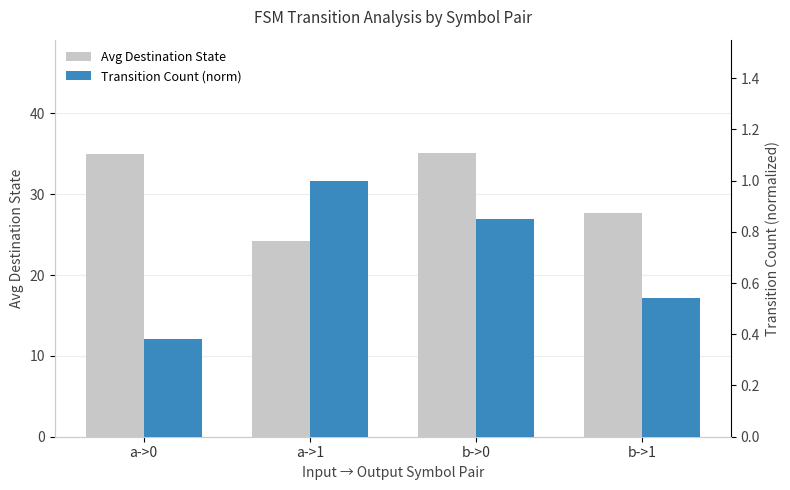

Reading left to right, list all the values displayed in this chart.

Avg Destination State: a->0=35.0	a->1=24.2	b->0=35.1	b->1=27.7
Transition Count (norm): a->0=0.4	a->1=1.0	b->0=0.8	b->1=0.5